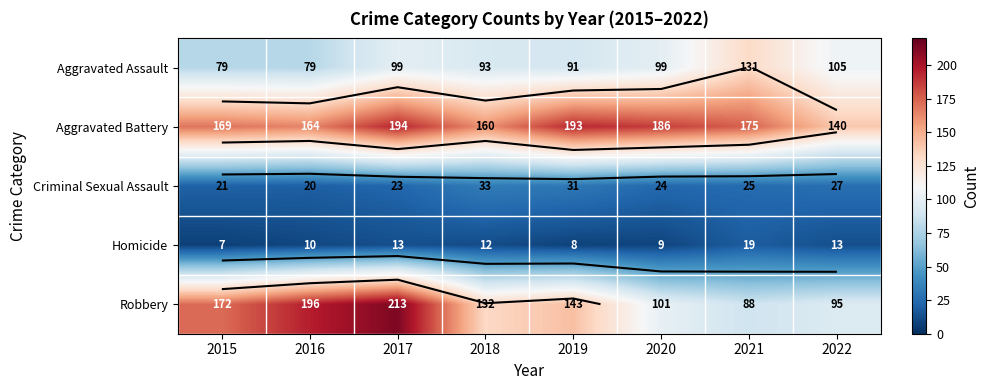

True or false: Robbery has a value of 63 at 2015.

False